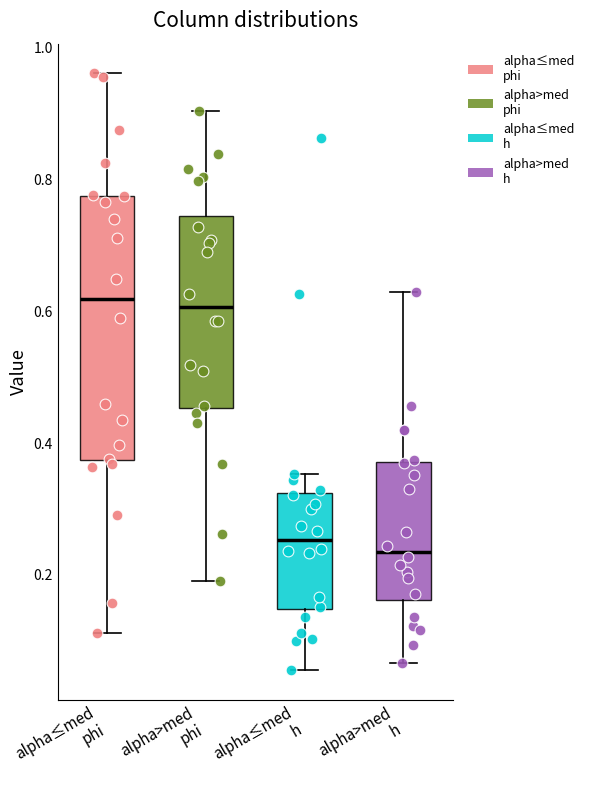

Reading left to right, transcribe this box plot: for each box, give where its median line is, the range the box spans, and where its two whiskers end, as read against the y-axis. The values are not printed on the chart, so give them approximately, as read against the axis.

alpha≤med phi: median 0.62, box 0.38 to 0.78, whiskers 0.12 to 0.96
alpha>med phi: median 0.60, box 0.46 to 0.74, whiskers 0.20 to 0.90
alpha≤med h: median 0.26, box 0.14 to 0.32, whiskers 0.06 to 0.36
alpha>med h: median 0.24, box 0.16 to 0.38, whiskers 0.06 to 0.62